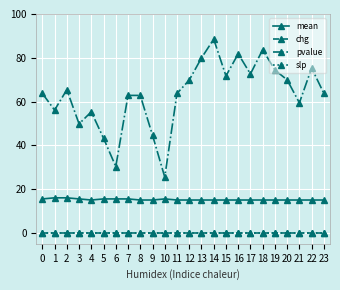

Is this an area chart (filled region under the line)?

No